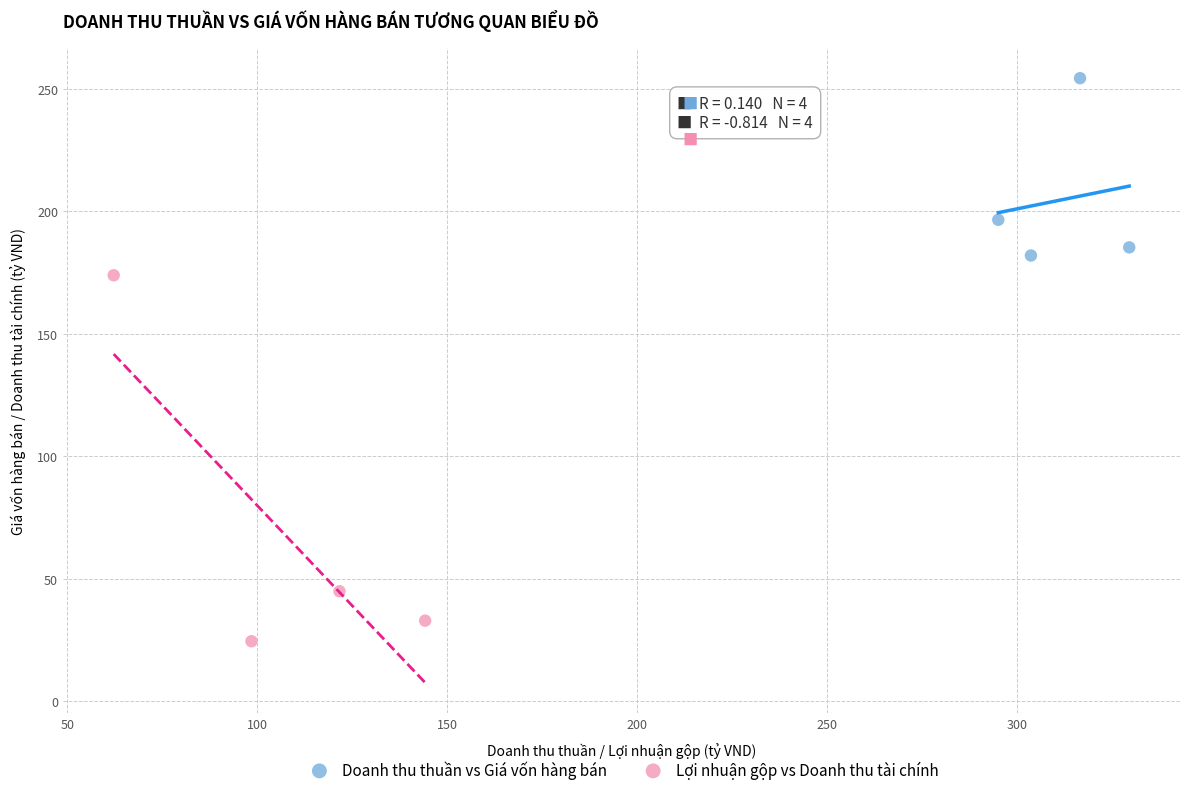

Which series has the largest Y range (max minus min)?

Lợi nhuận gộp vs Doanh thu tài chính